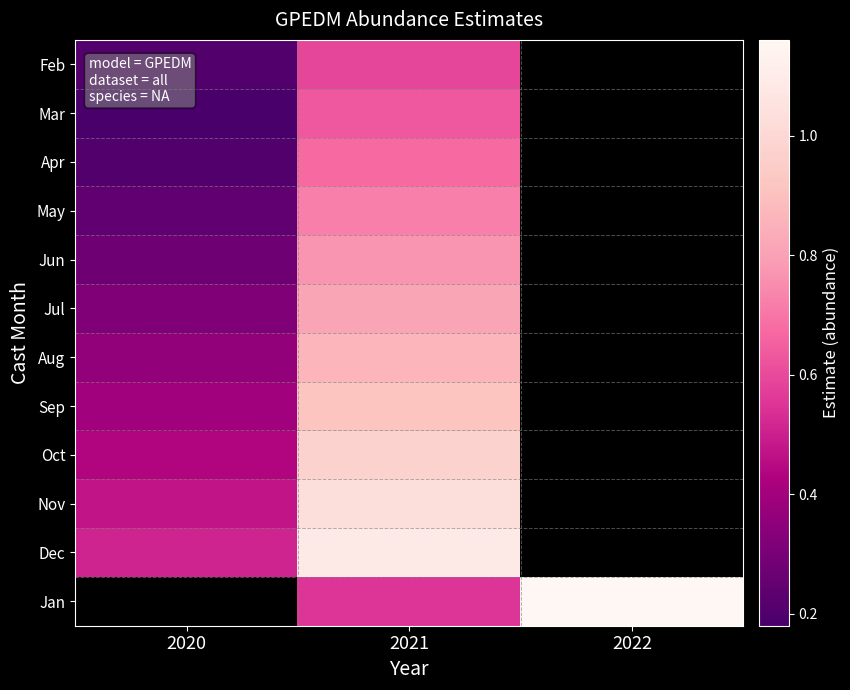

List the series in order of their overall mean, lowest first.

Feb, Mar, Apr, May, Jun, Jul, Aug, Sep, Oct, Nov, Dec, Jan